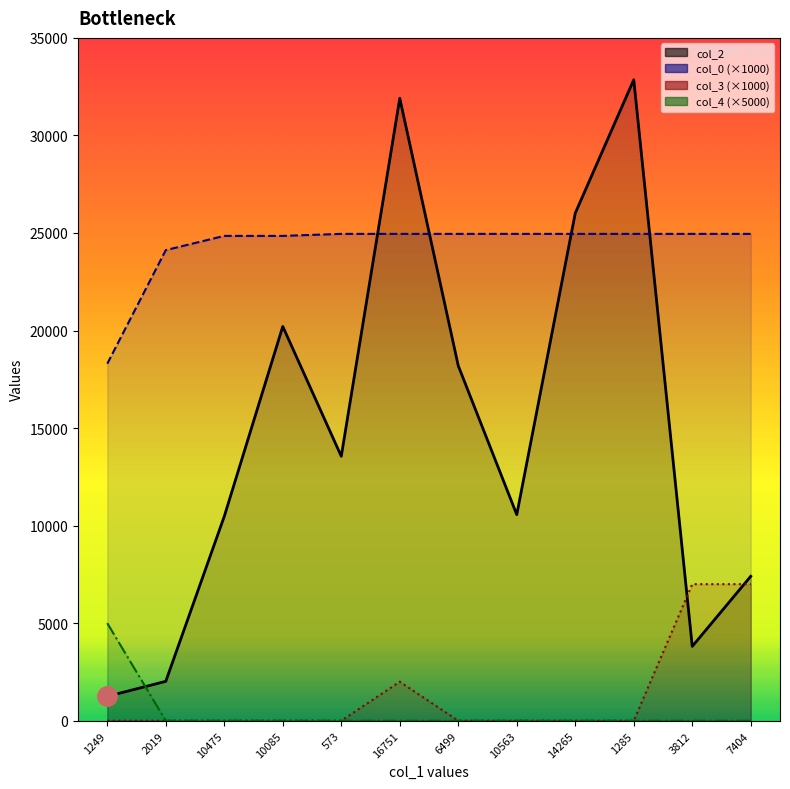

How many data points in col_2 are less than 13555?

6